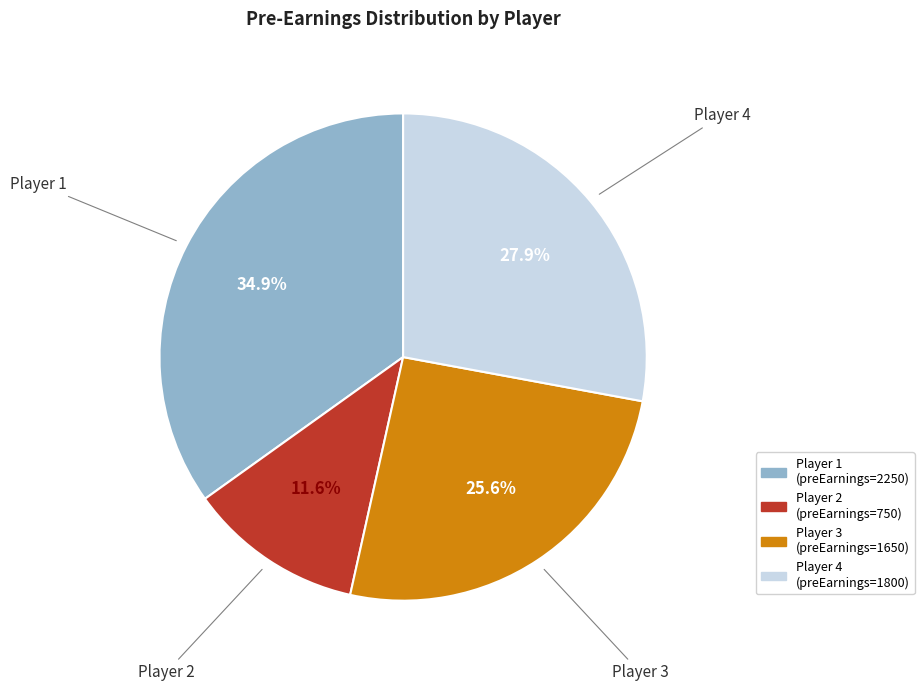

Does any single category account for the majority?

No